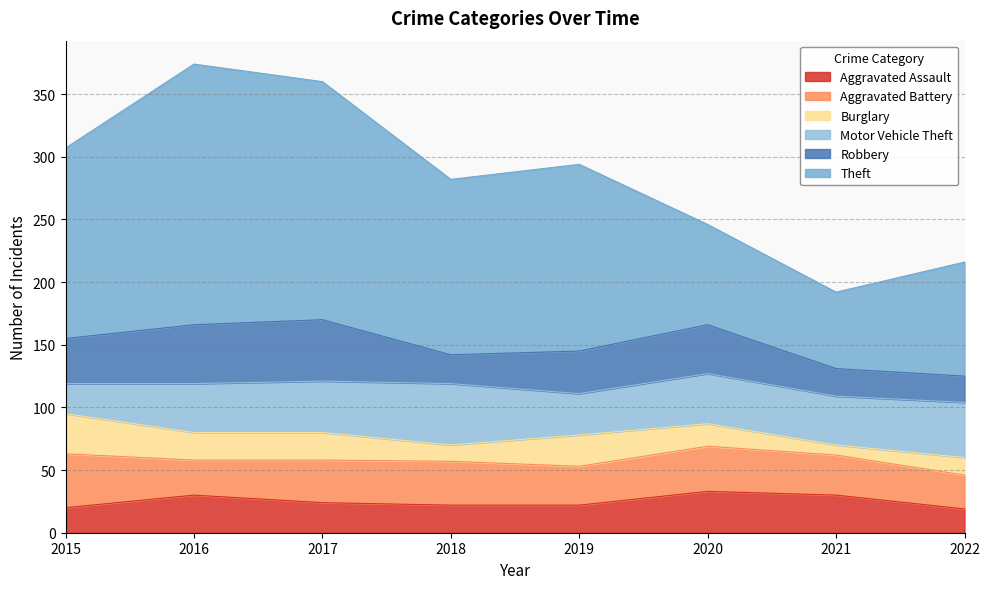

What is the difference between the maximum and minimum values in the Aggravated Assault series?

14